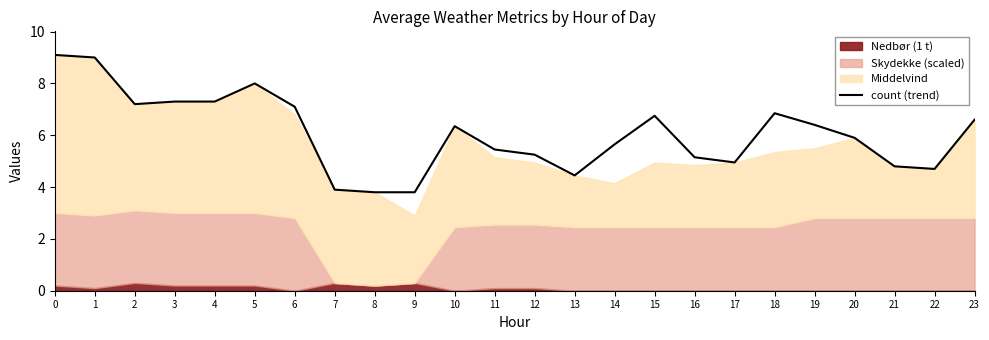

The value at 11 is 5.5. True or false?

True